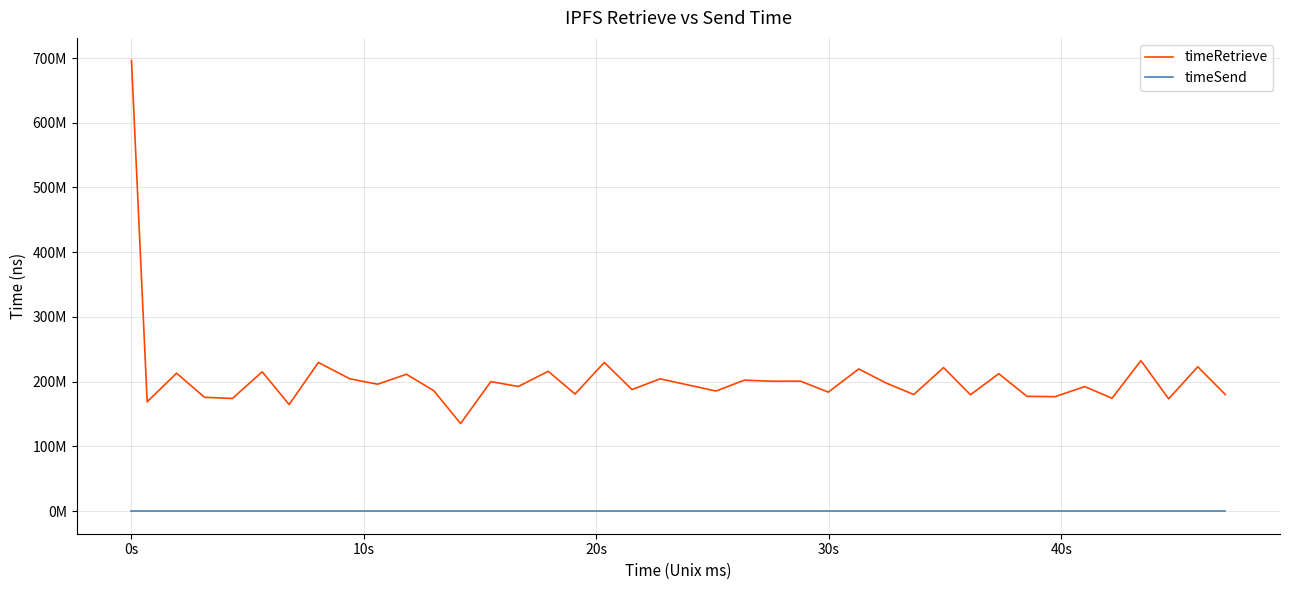

Does the chart display data point markers on the line(s)?

No